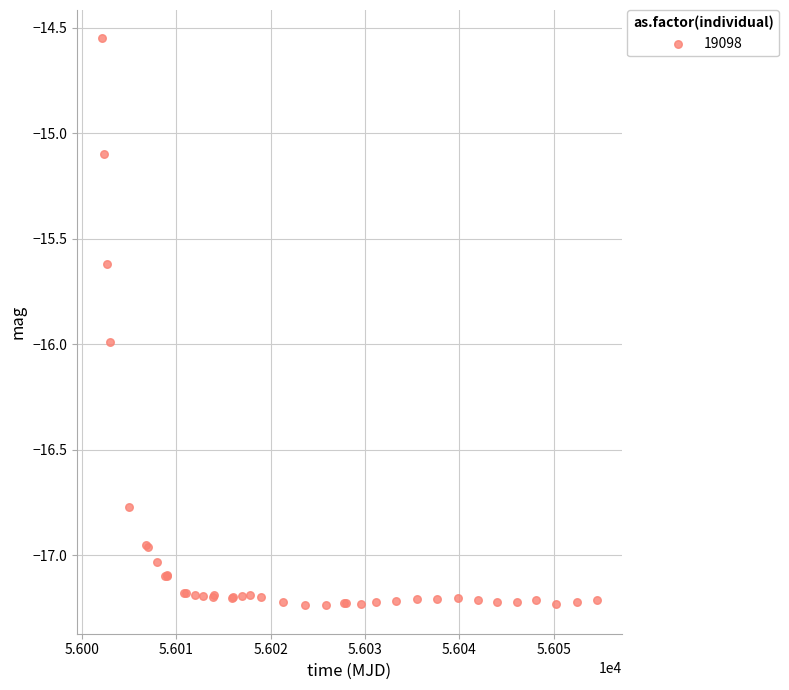

What Y value in the scatter plot is closest to -15?

-15.1